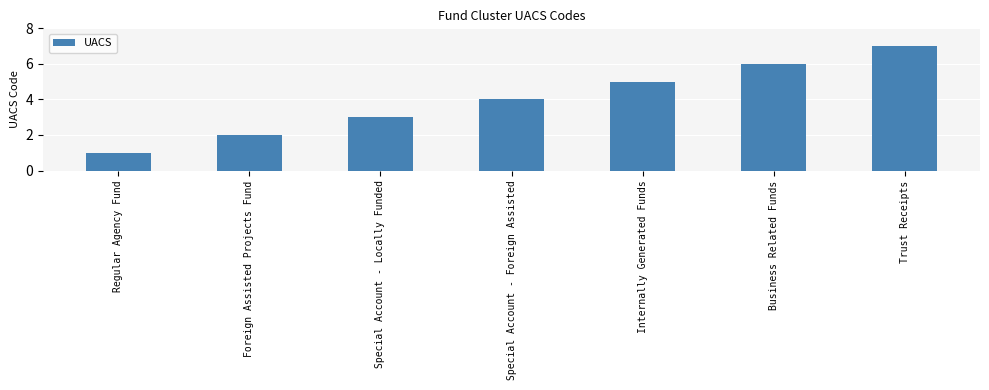

True or false: the data shows 1 at Business Related Funds.

False